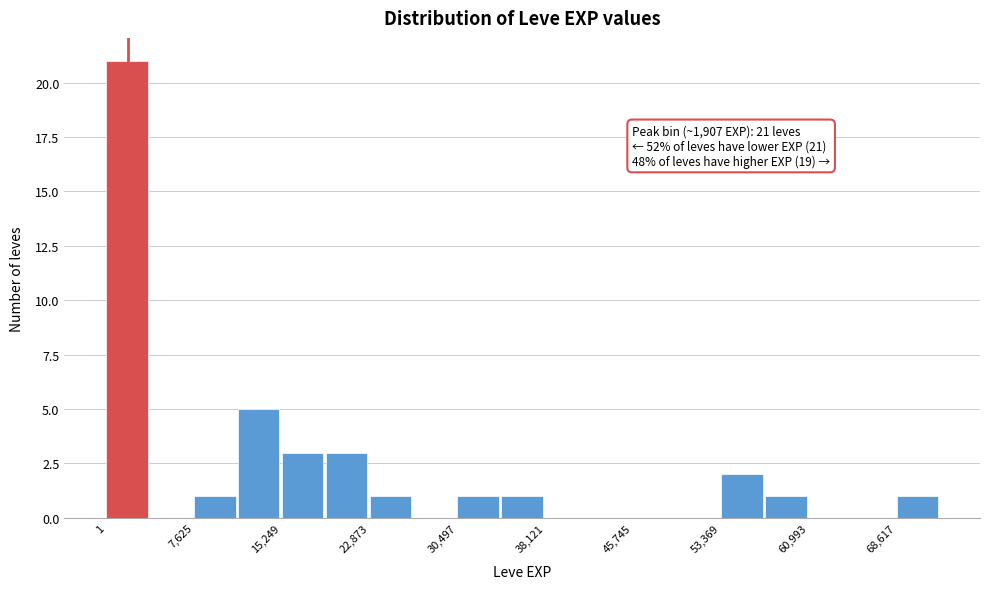

Read against the x-axis, roughly where is the centre of the tallest bar?

2000